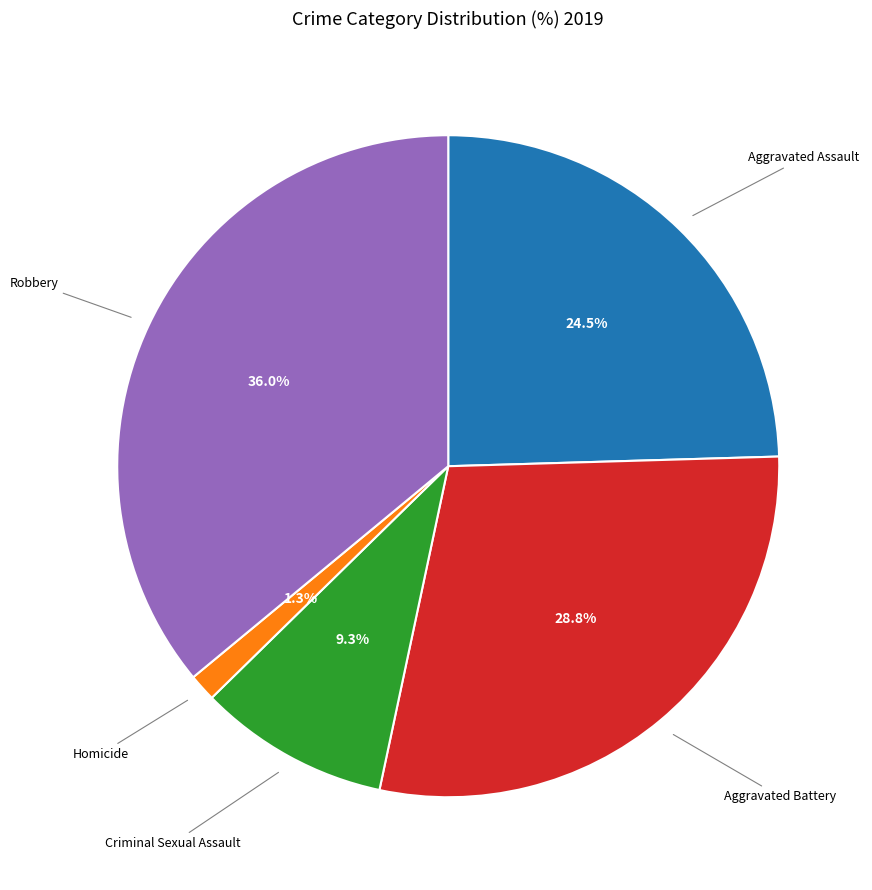

Is there a majority slice in this chart?

No